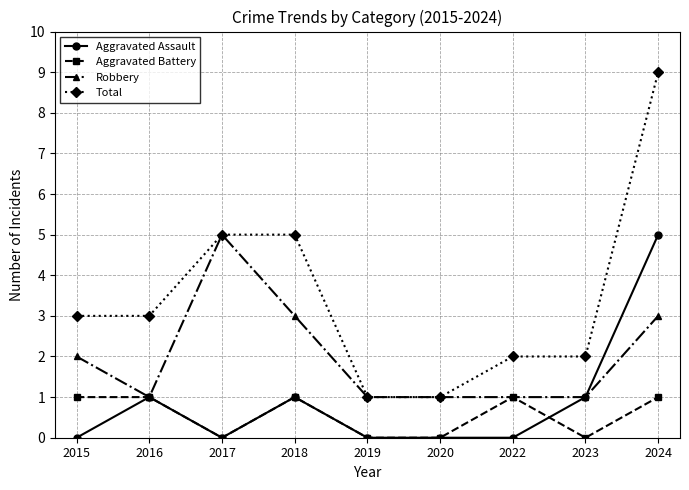

Is it true that Total equals 9 at 2024?

True